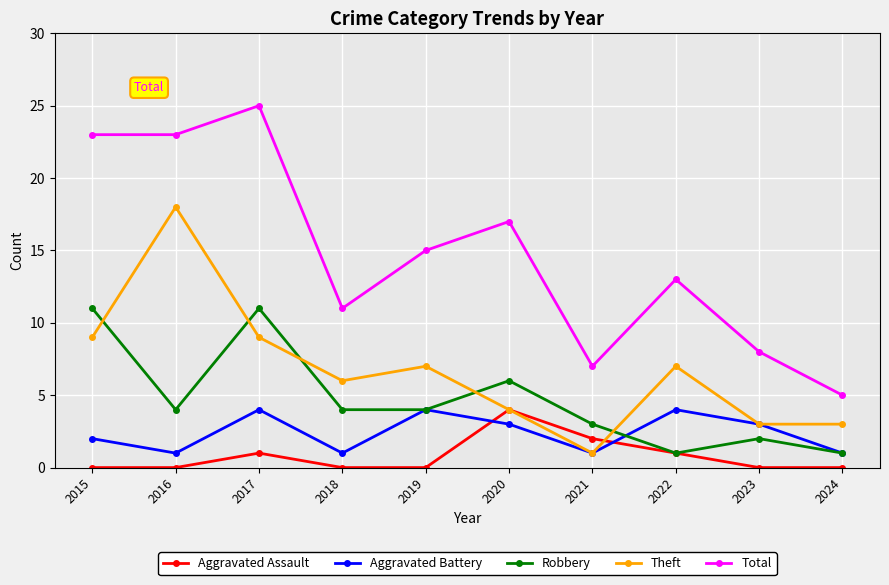

How many data points does each series have?

10